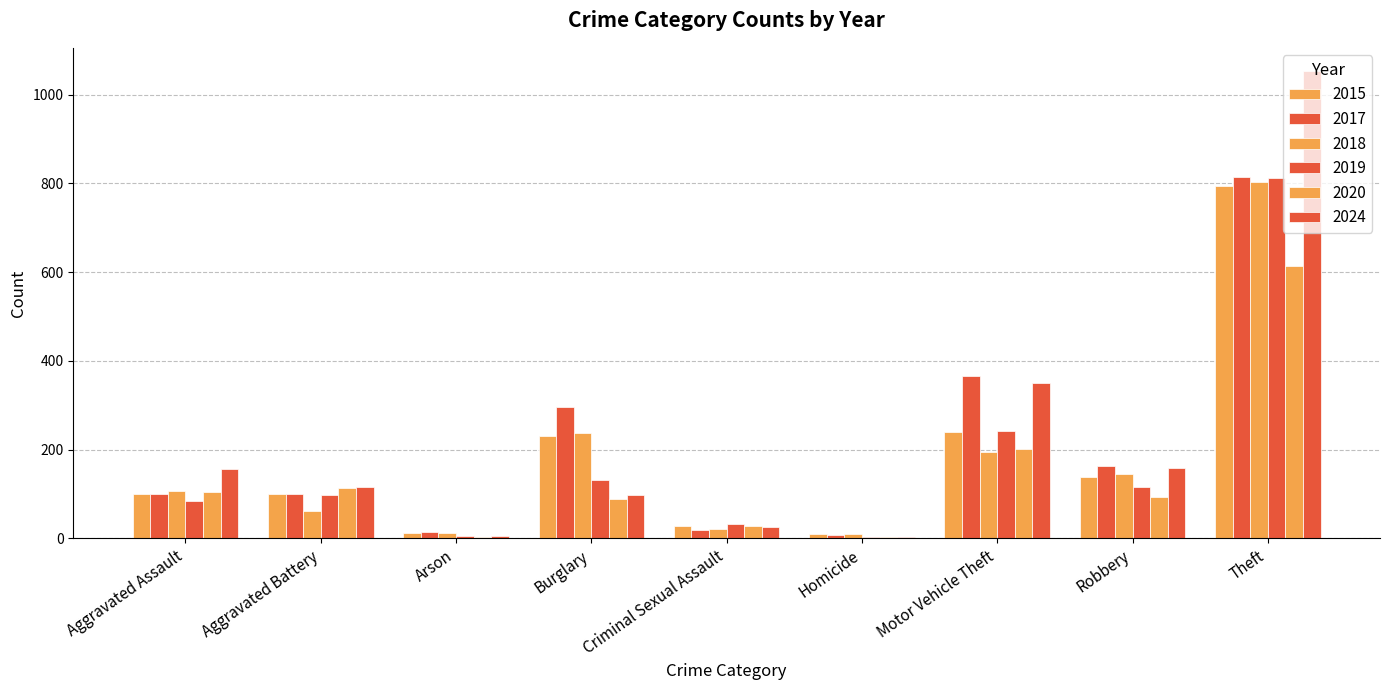

True or false: 2017 has a value of 399 at Burglary.

False